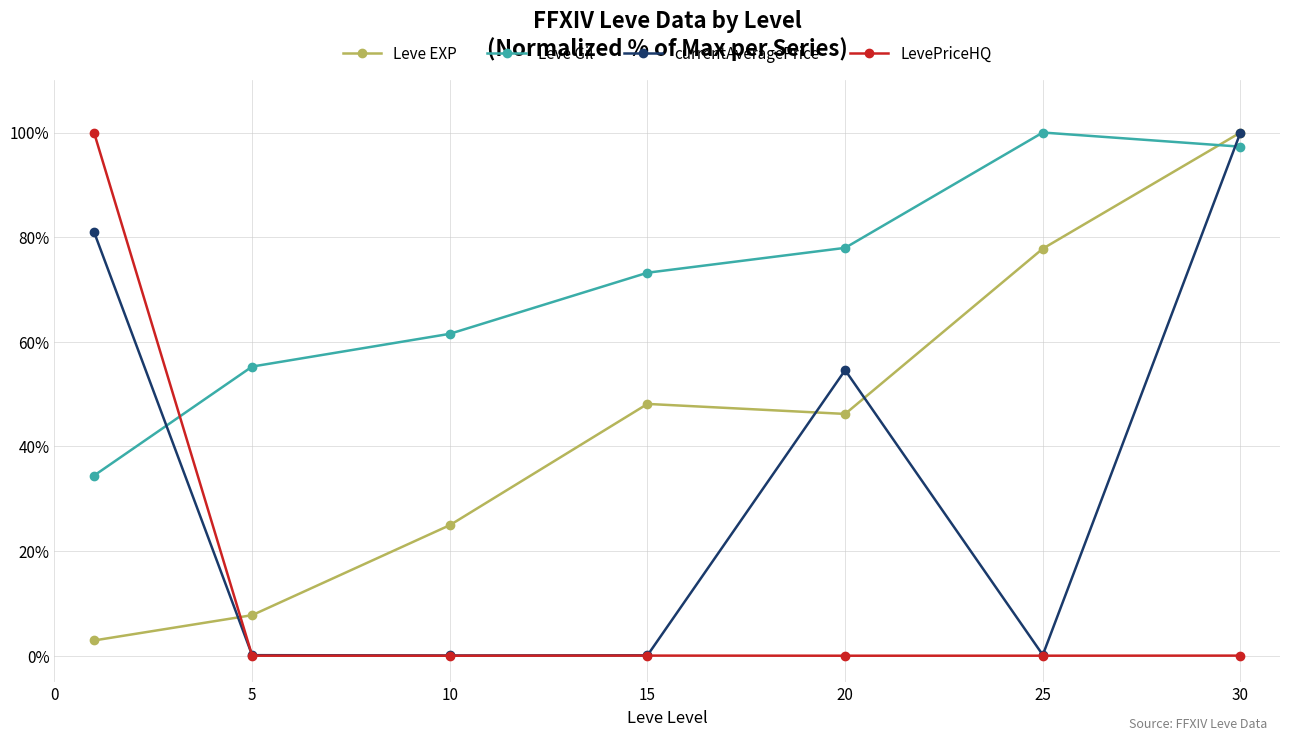

What is the value of the Leve EXP point at the 3rd from the left?

25.0